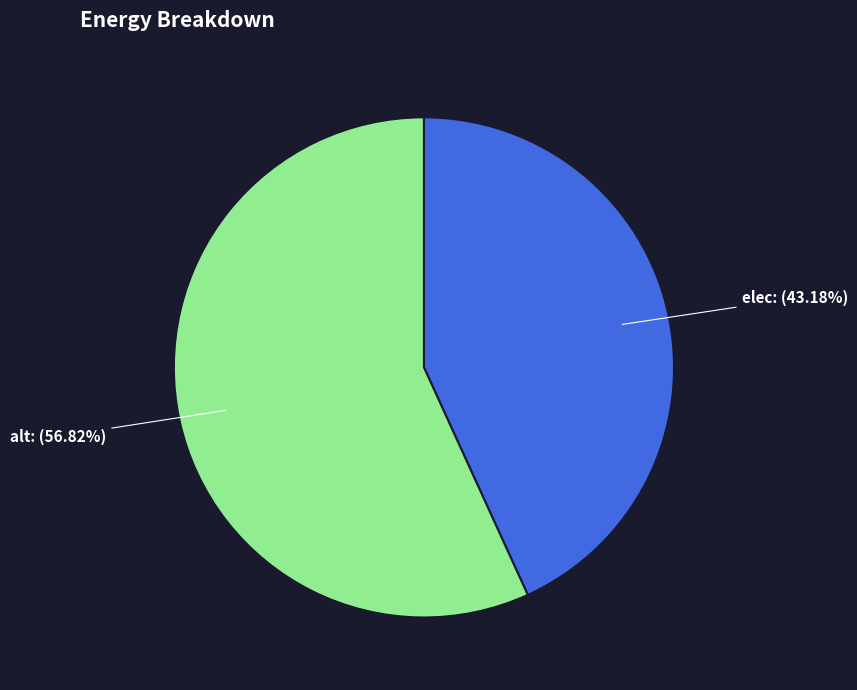

What is the largest slice in the pie chart?

alt